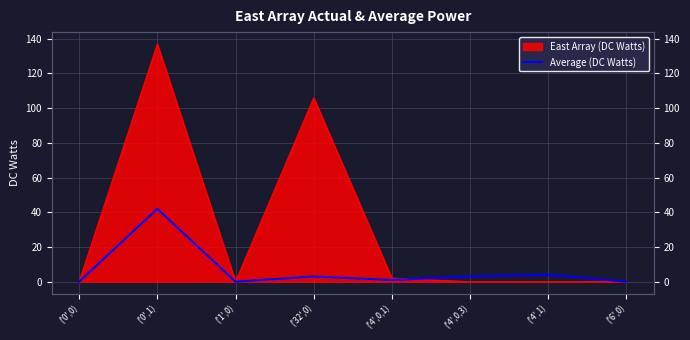

The value at ('0',1) is 42. True or false?

True